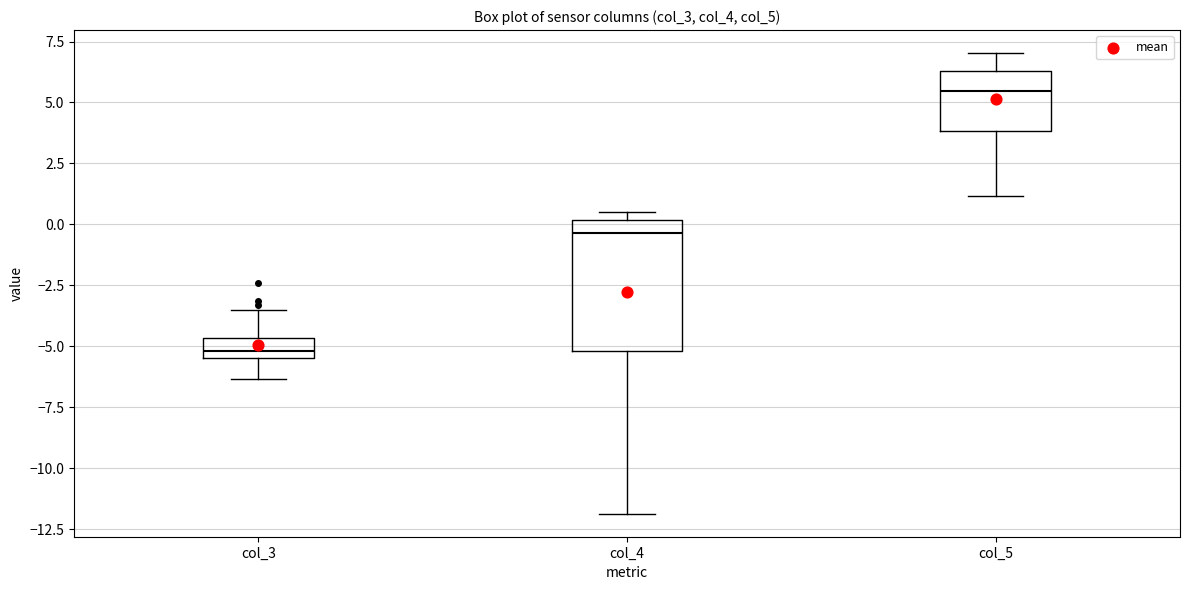

Comparing the boxes themselves (not the whiskers), which one is the tallest?

col_4